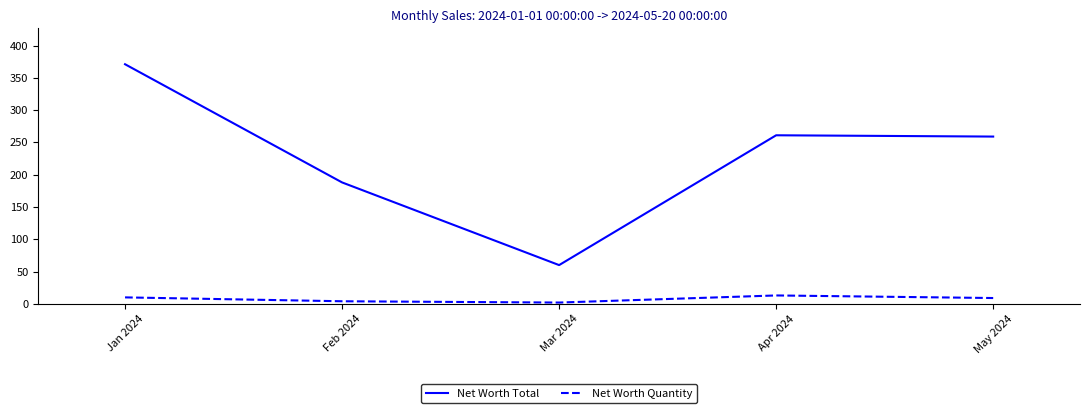

Is this an area chart (filled region under the line)?

No